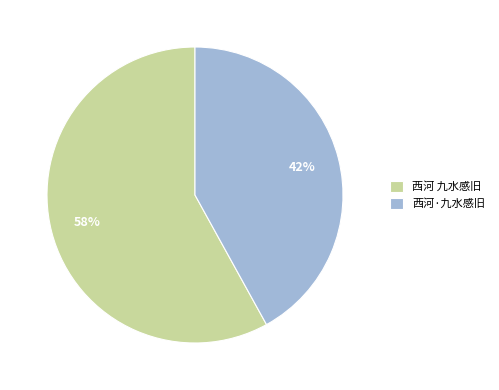

Approximately how many times larger is the value at 西河 九水感旧 compared to 西河·九水感旧?

1.4